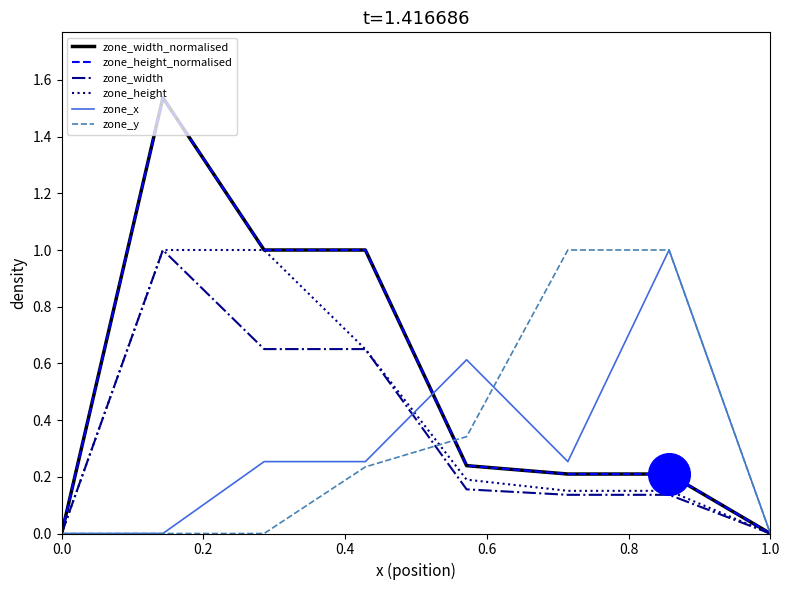

Does the chart have visible grid lines?

No